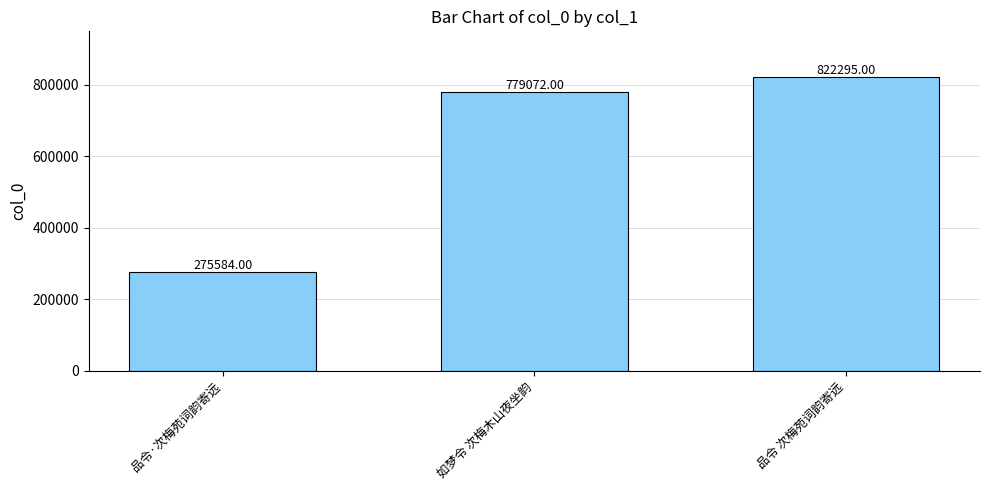

Approximately how many times larger is the value at 品令·次梅苑词韵寄远 compared to 品令 次梅苑词韵寄远?

0.3